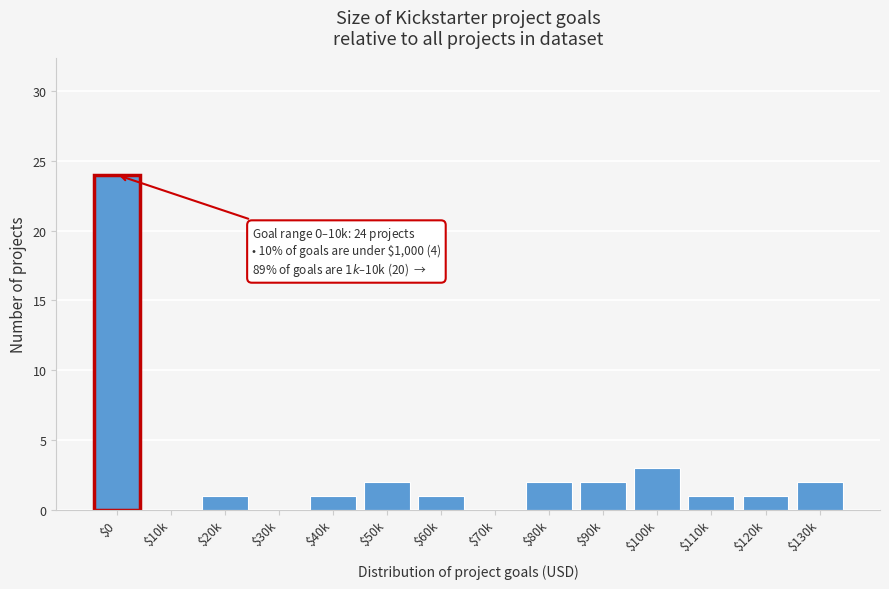

At which label is the value closest to 12?

$100k